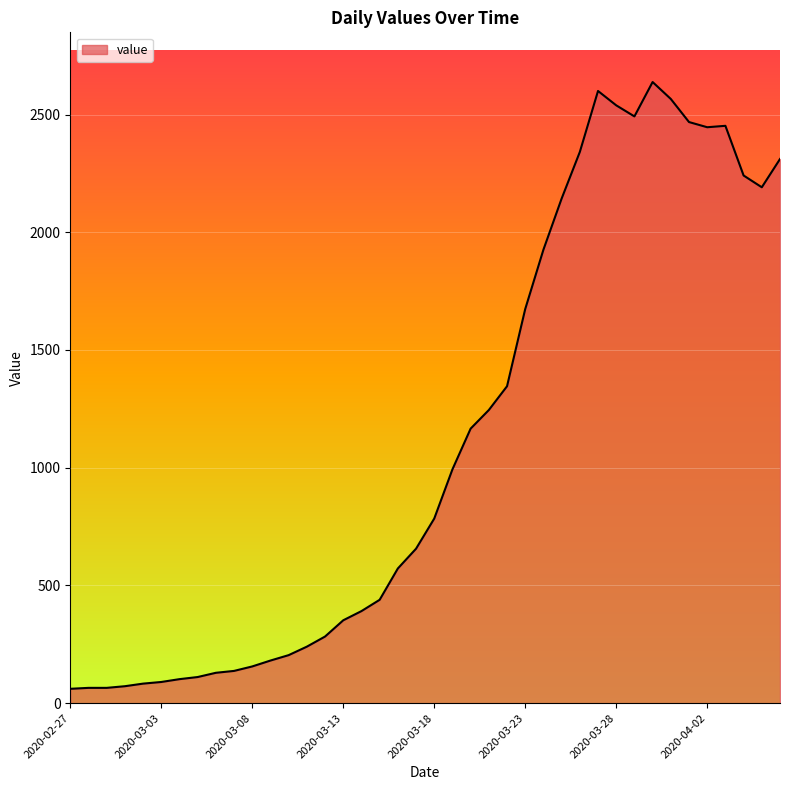

What is the difference between the maximum and minimum values?

2577